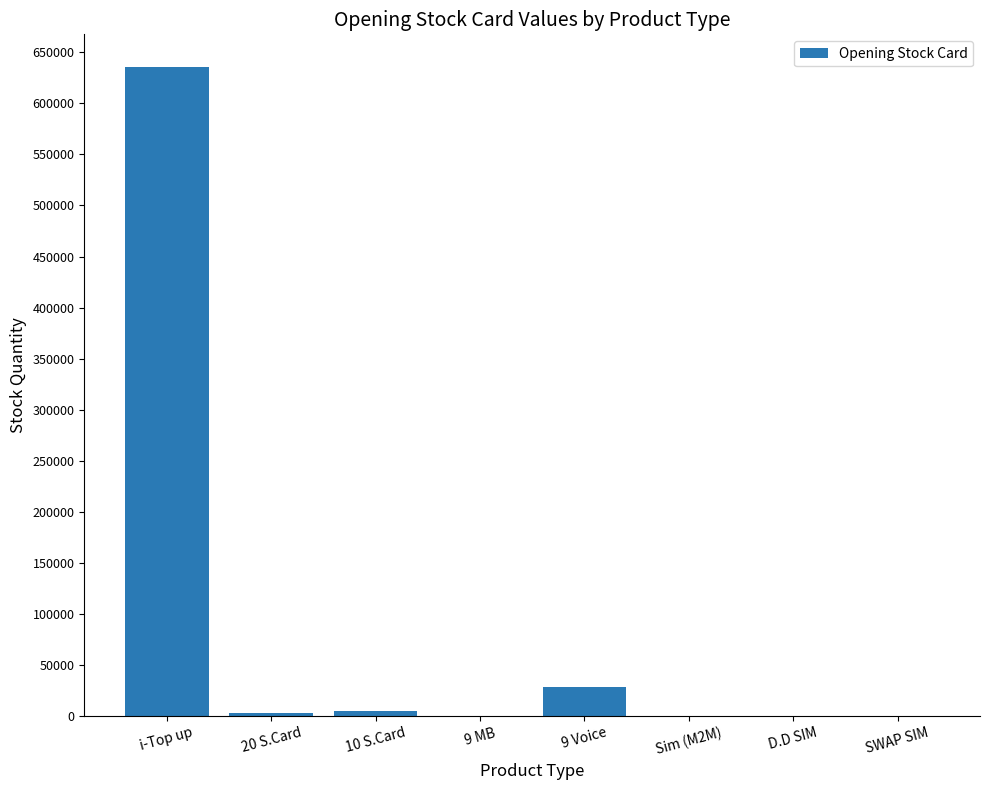

Which label corresponds to the largest value in the chart?

i-Top up